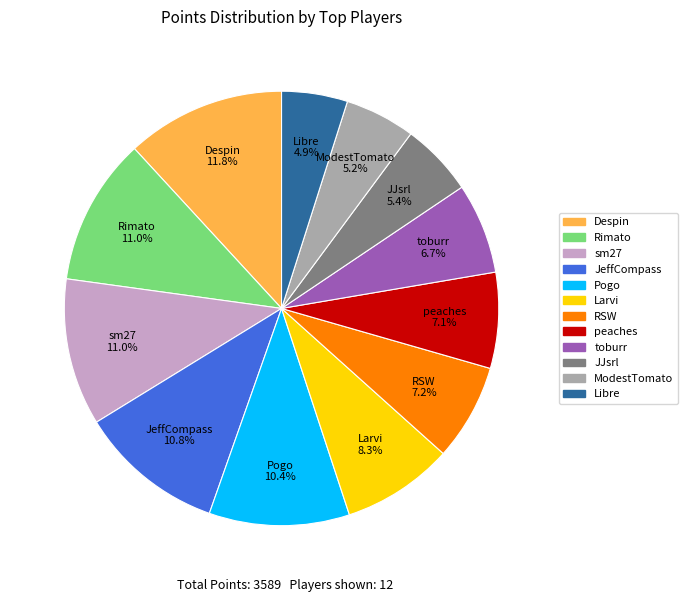

Which has a higher value, Larvi or Libre?

Larvi